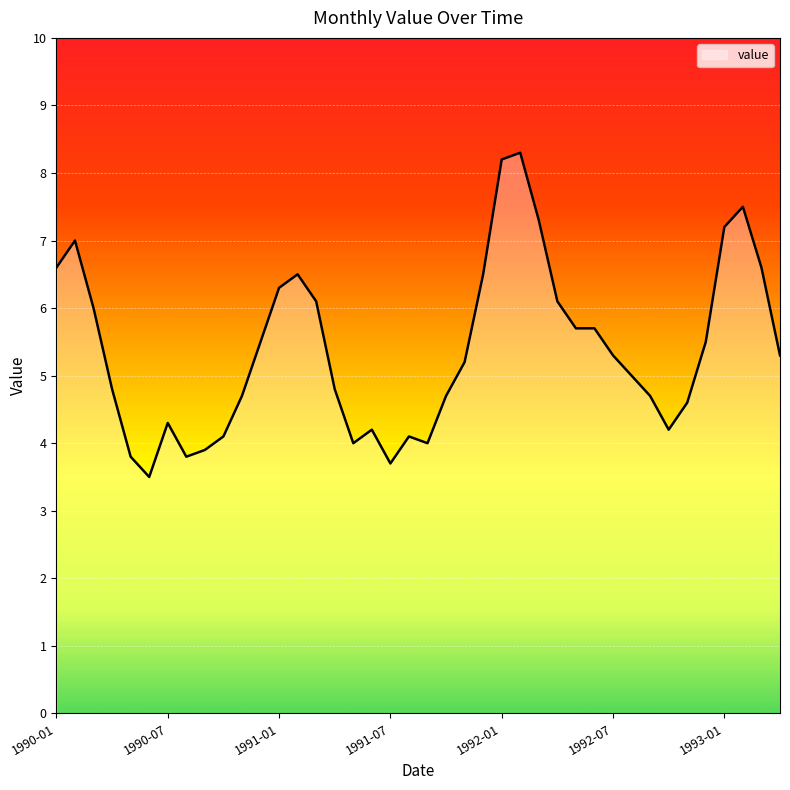

Count the number of data series in this chart.

1